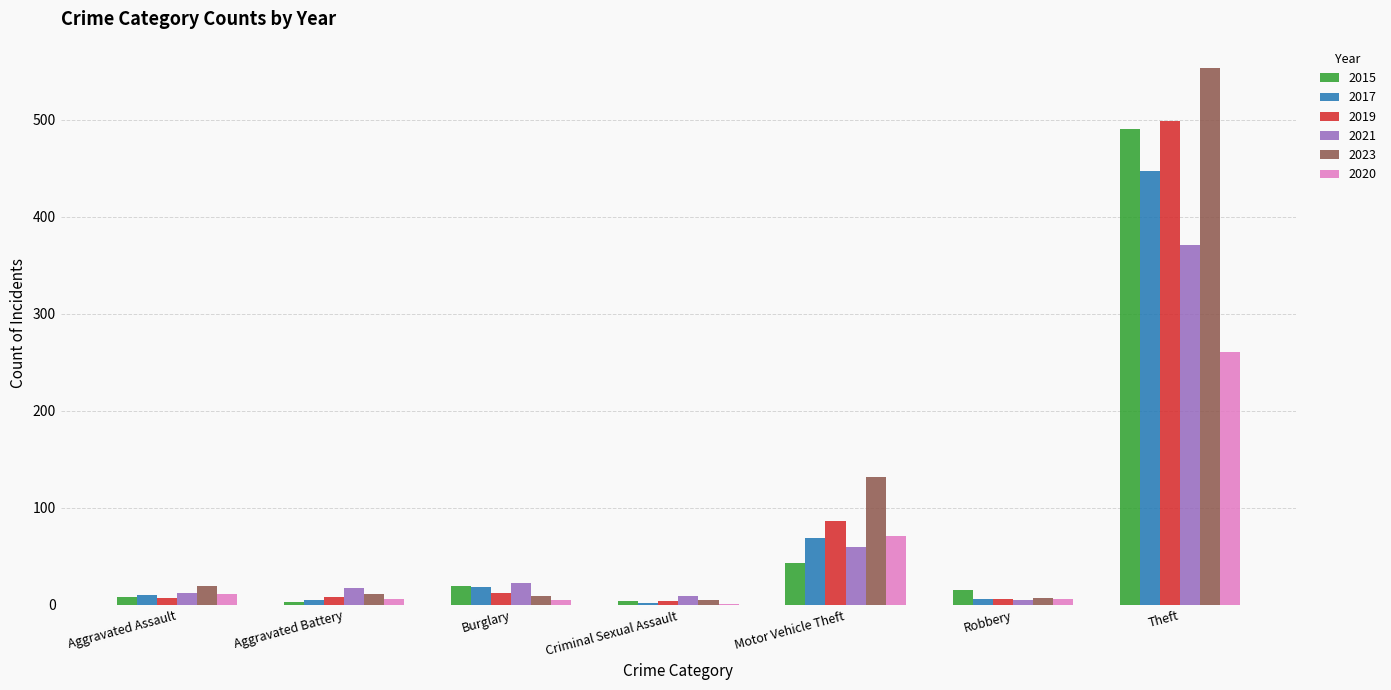

What is the greatest value displayed?

553